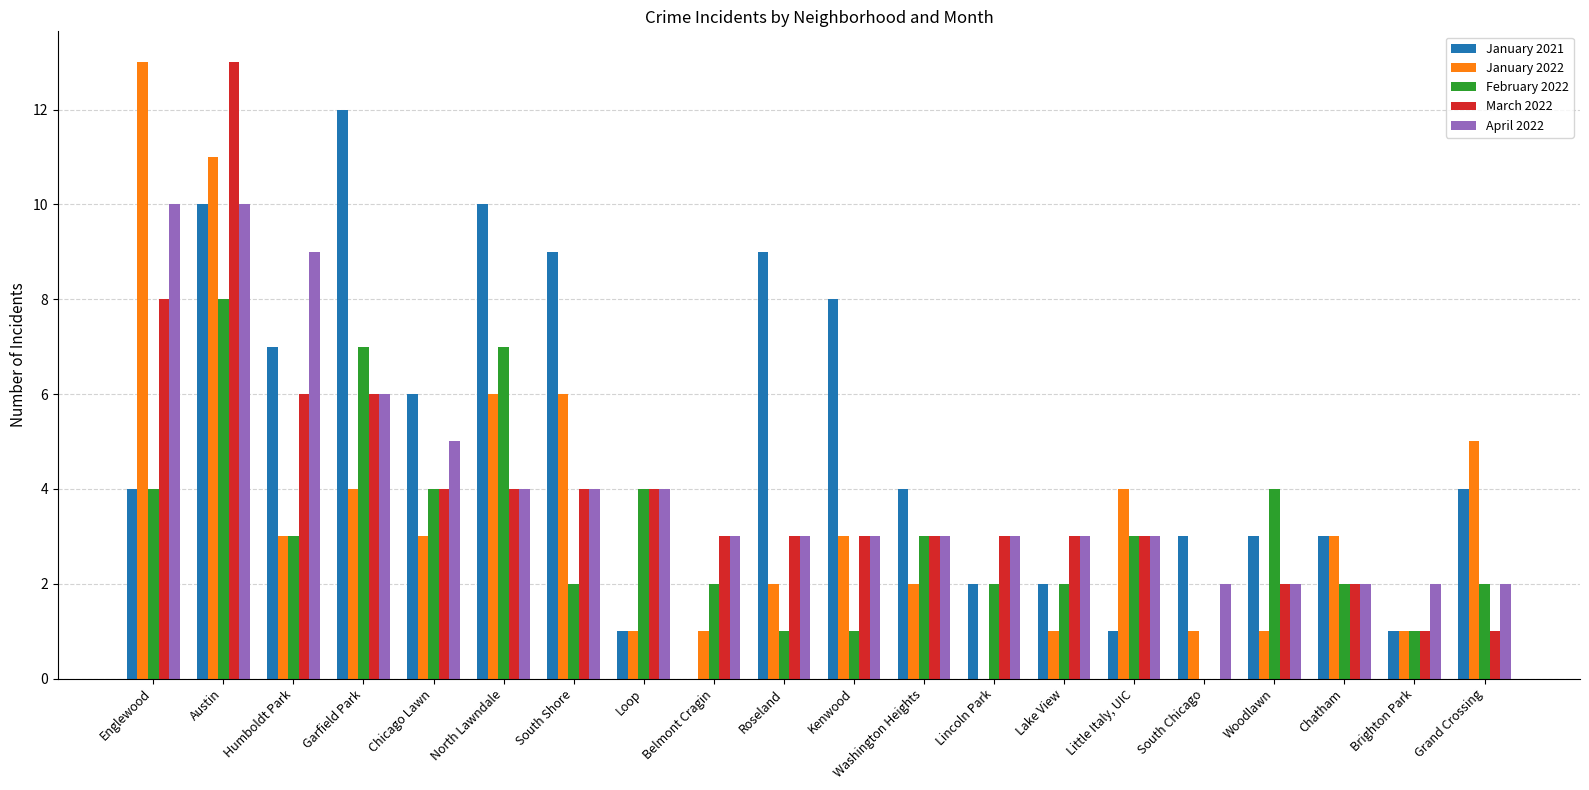

How many data points does each series have?

20